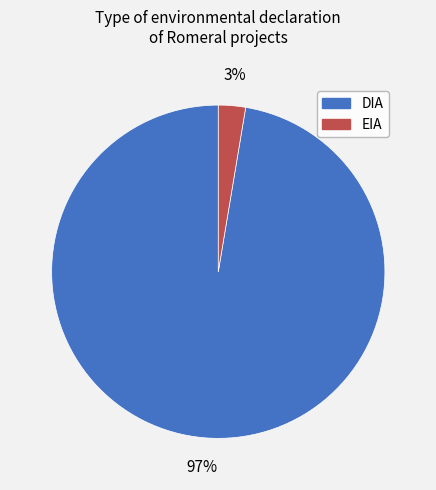

To the nearest percent, what percentage of the pie is EIA?

3%